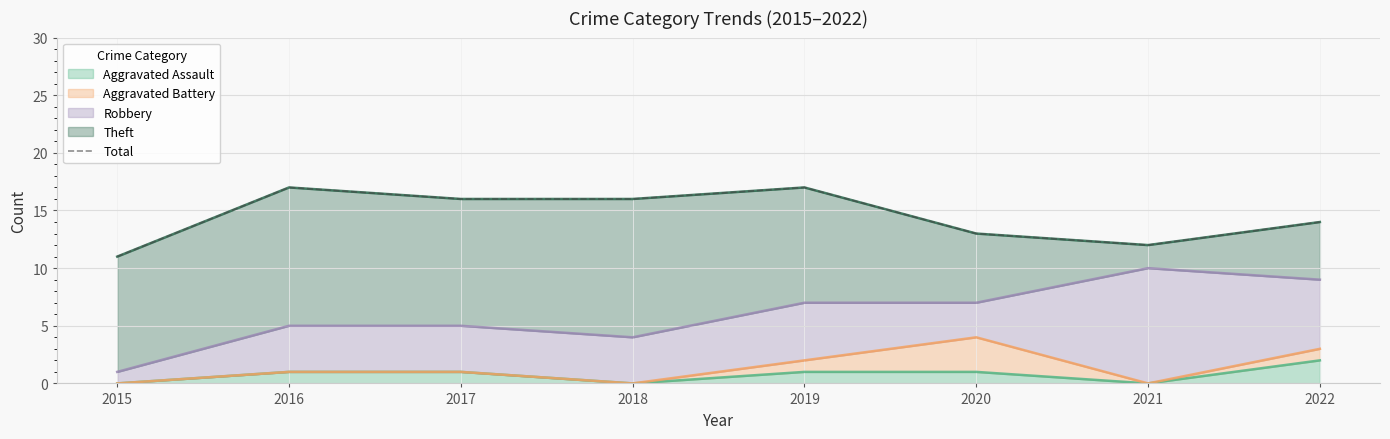

Where does the data first go above 16?

2016